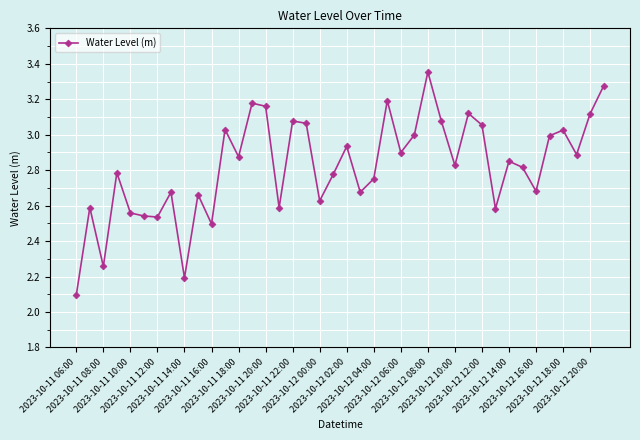

What is the smallest value displayed?

2.1